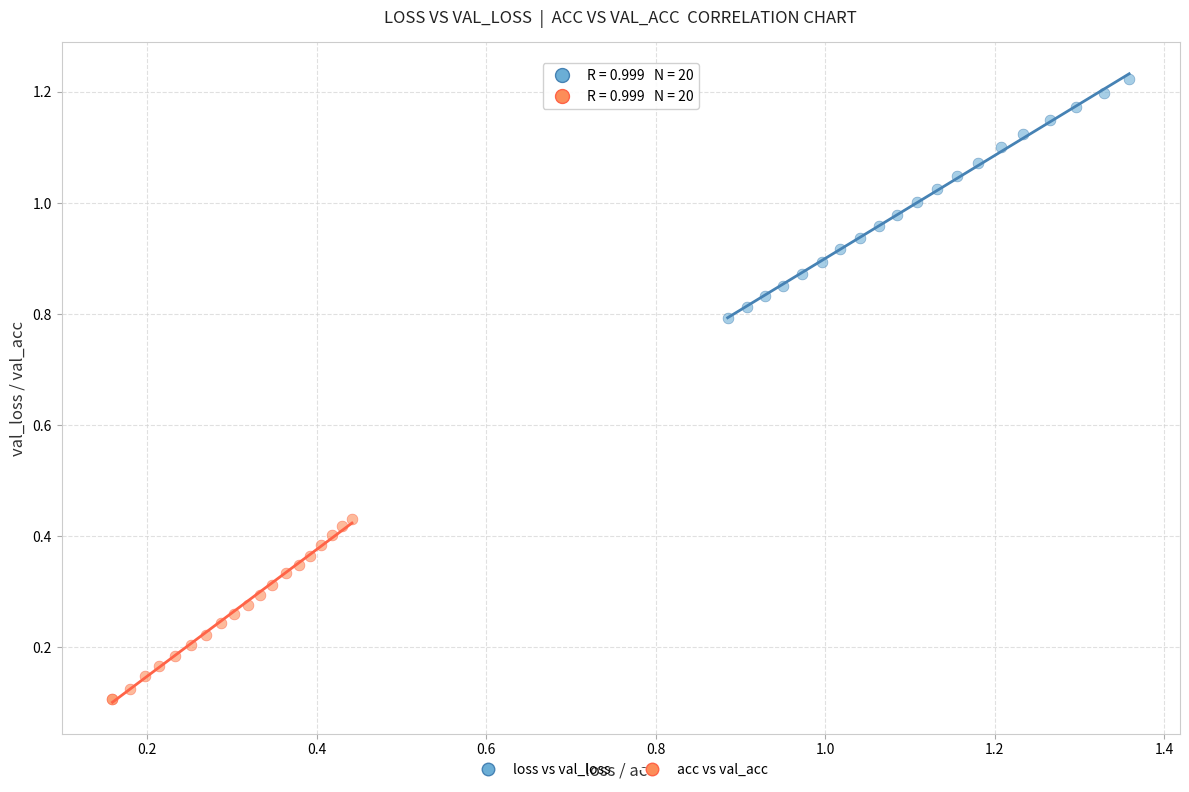

Which series contains the lowest Y value?

acc vs val_acc